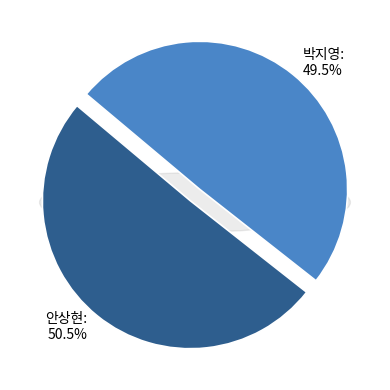

True or false: 안상현 accounts for 51% of the total.

True